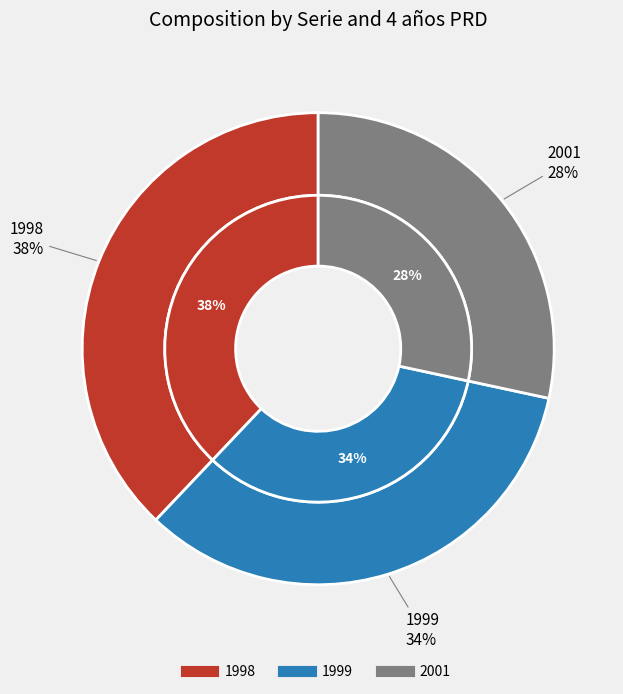

Does 1999 represent more than half of the total?

No